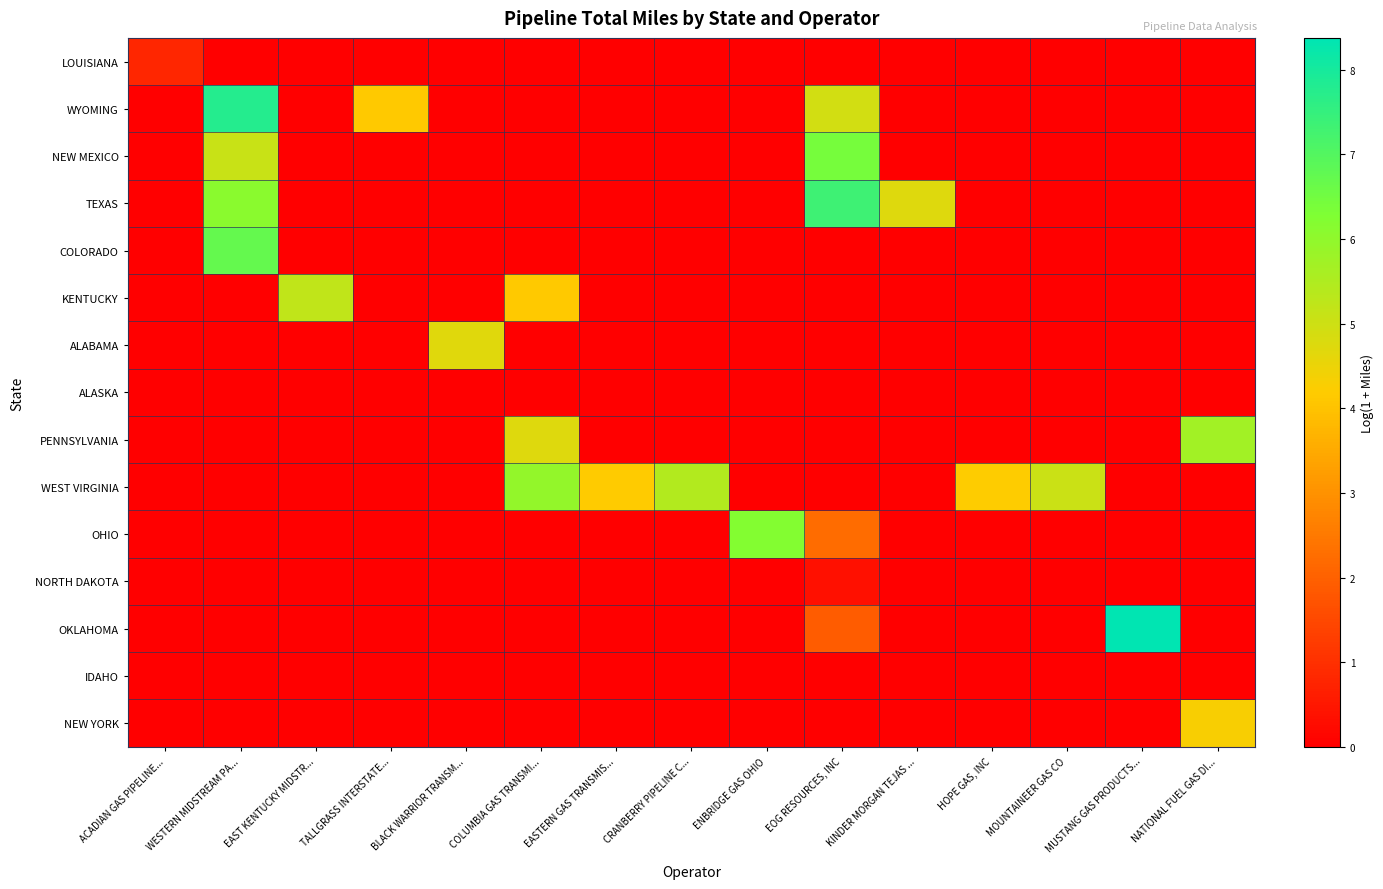

At which category does the chart reach its minimum across all series?

WESTERN MIDSTREAM PA...